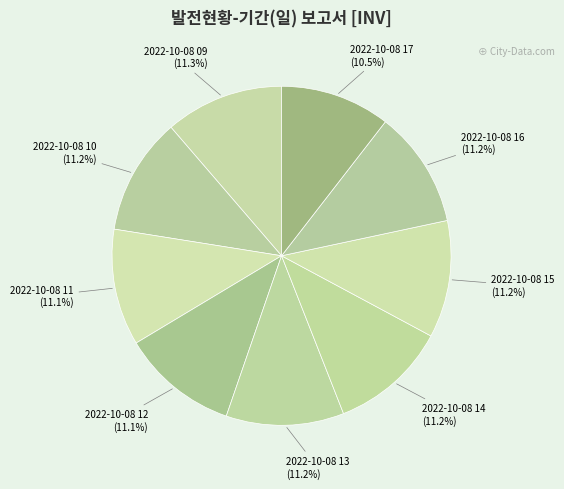

Count the number of slices in the pie.

9